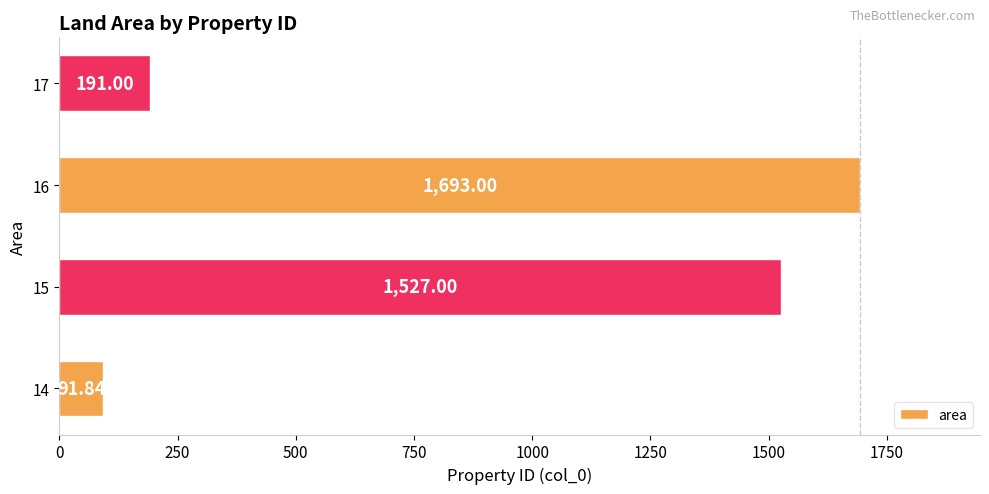

Between 17 and 15, which is larger?

15